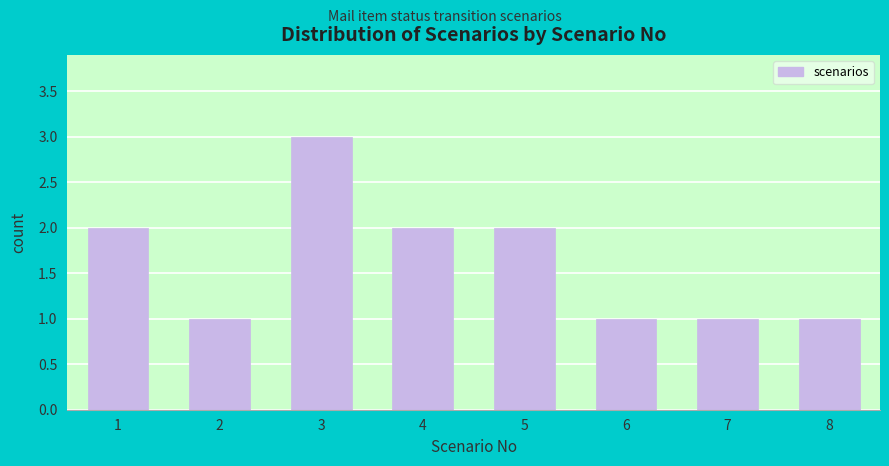

Reading left to right, list all the values displayed in this chart.

1=2	2=1	3=3	4=2	5=2	6=1	7=1	8=1